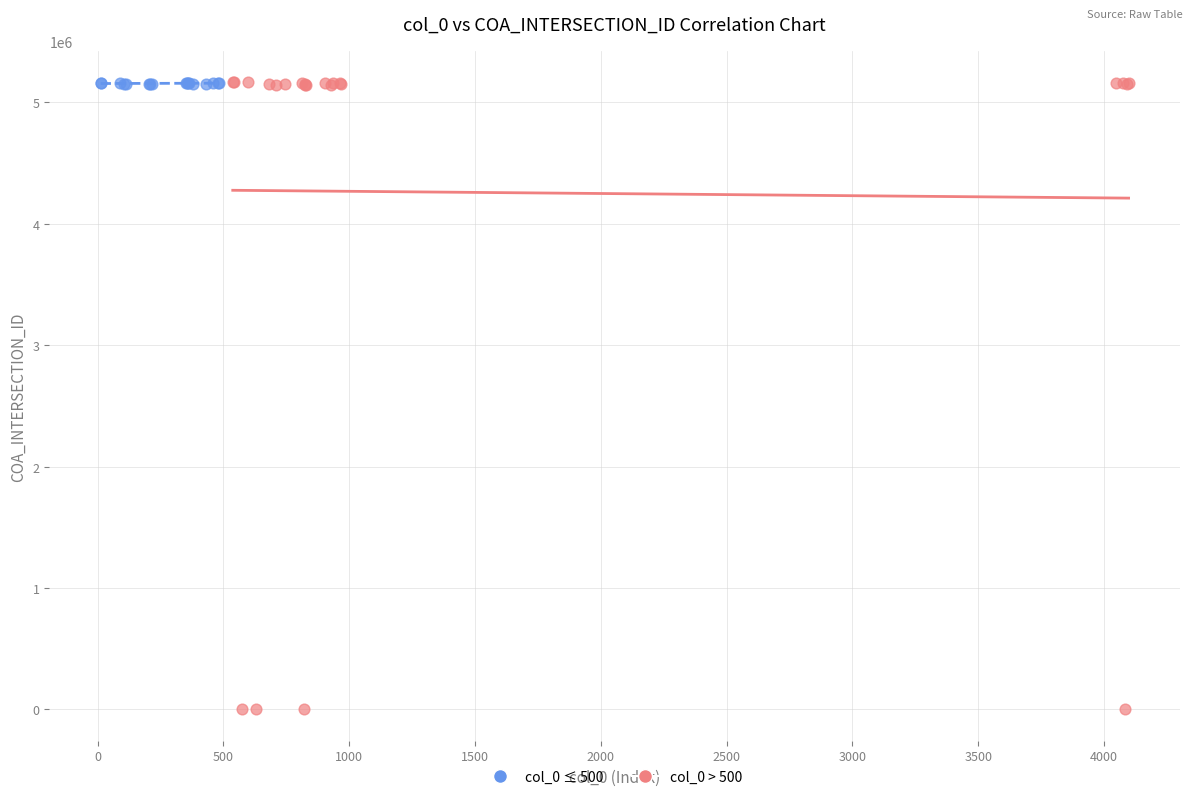

Which series has the widest spread of Y values?

col_0 > 500